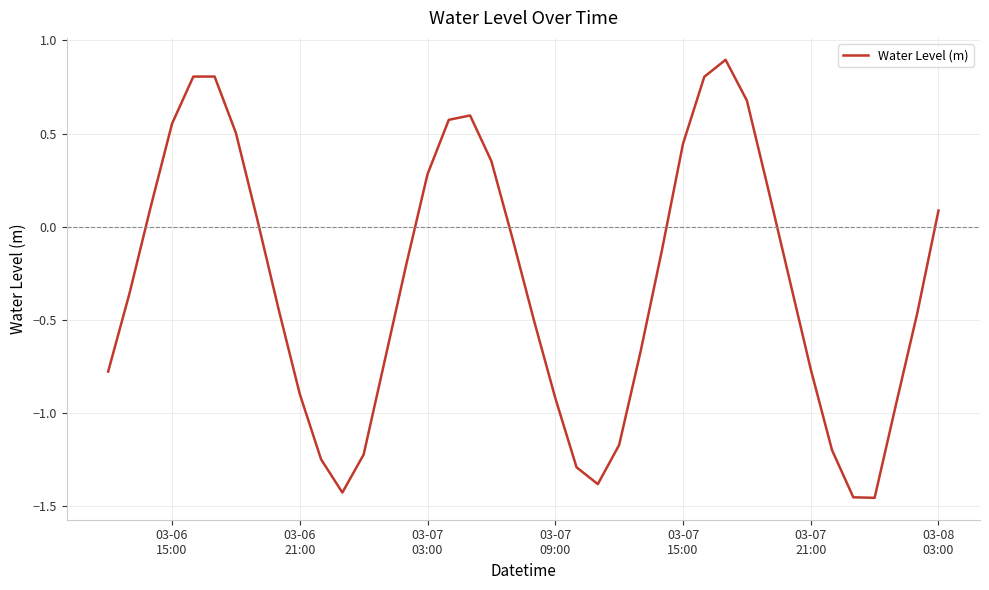

What is the difference between the maximum and minimum values?

2.3